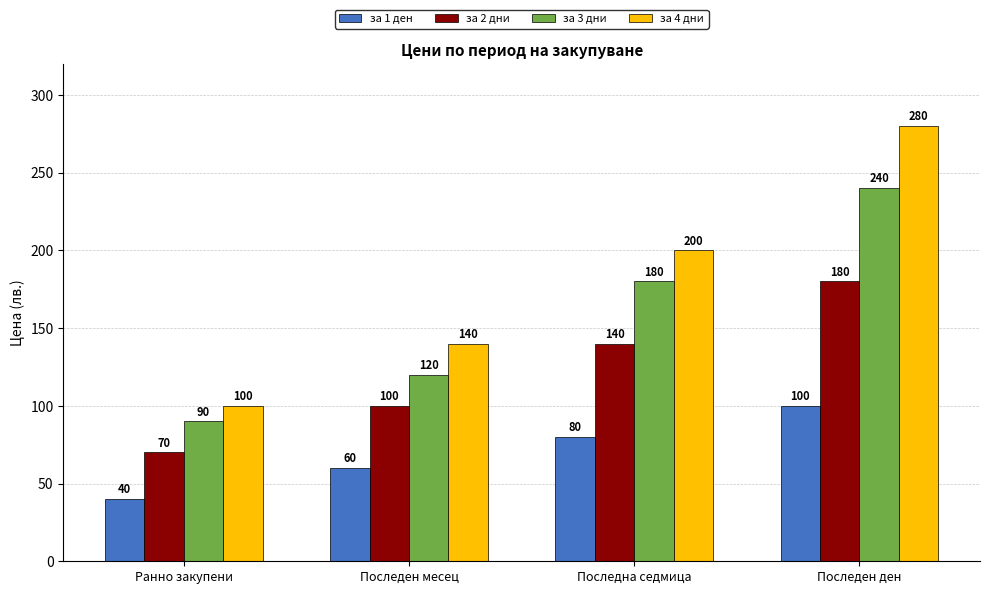

What value does the за 1 ден series have at Последен ден?

100